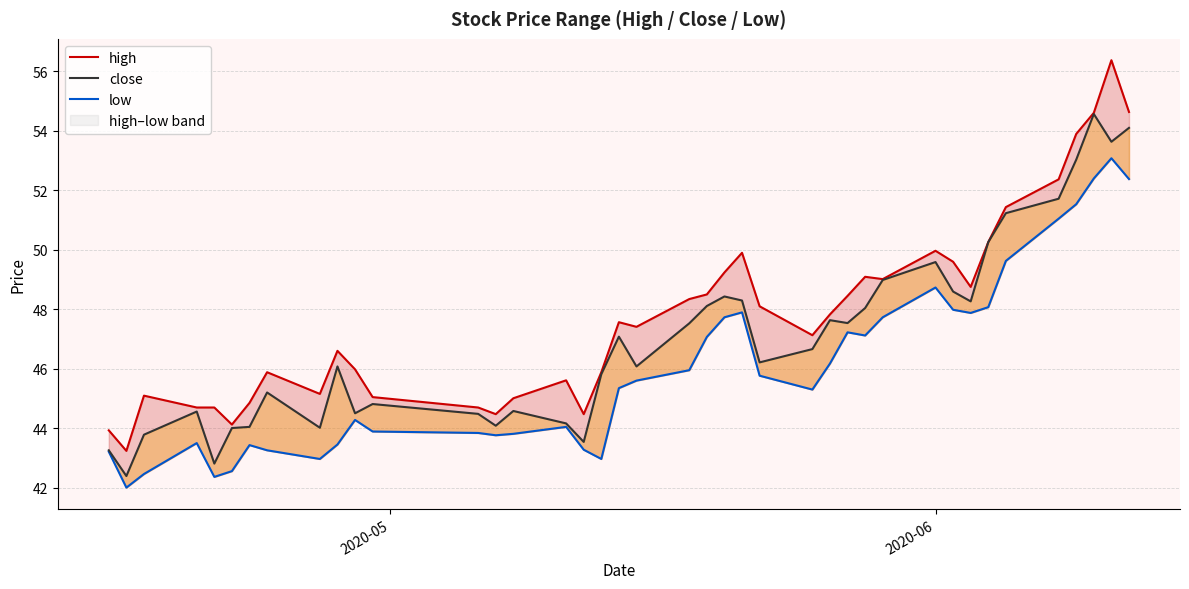

What is the sum of all low values?

1840.5